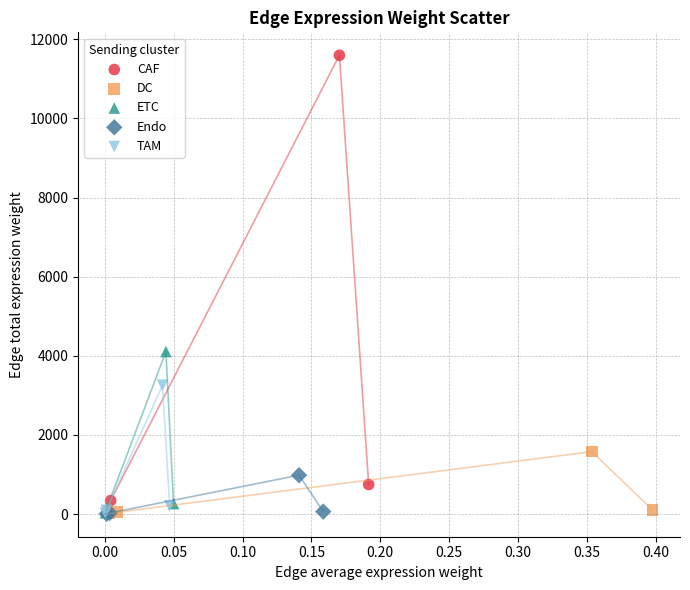

Which series contains the highest Y value?

CAF